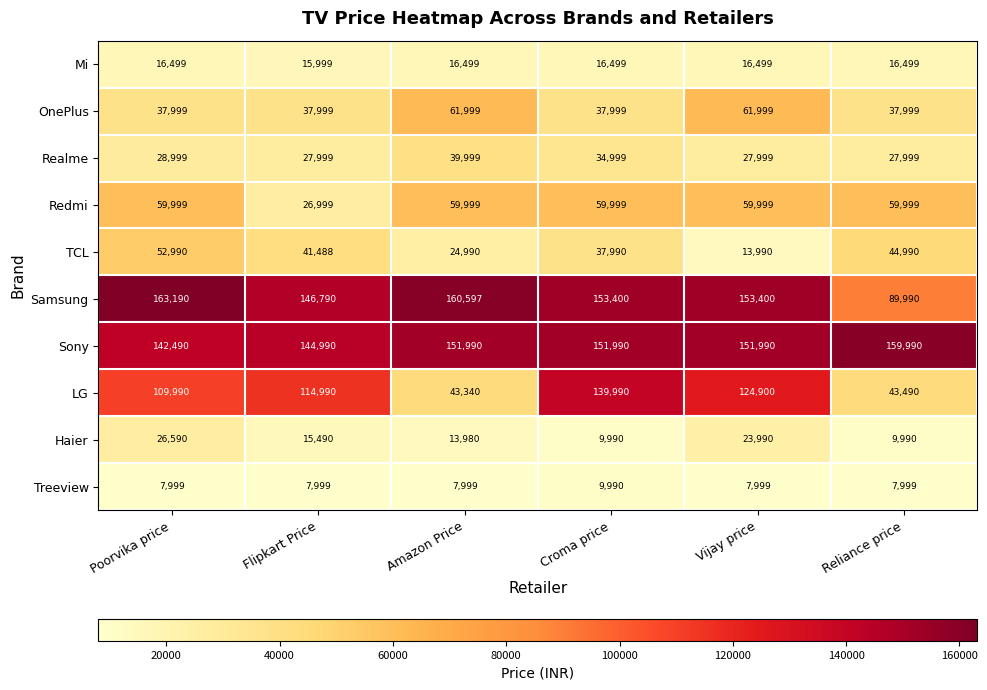

What is the smallest value displayed?

7999